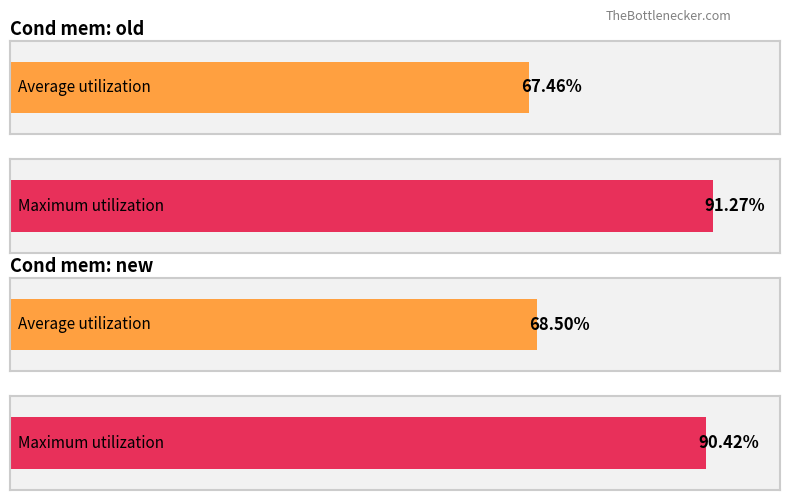

Rank the categories by Maximum utilization value from highest to lowest.

old, new